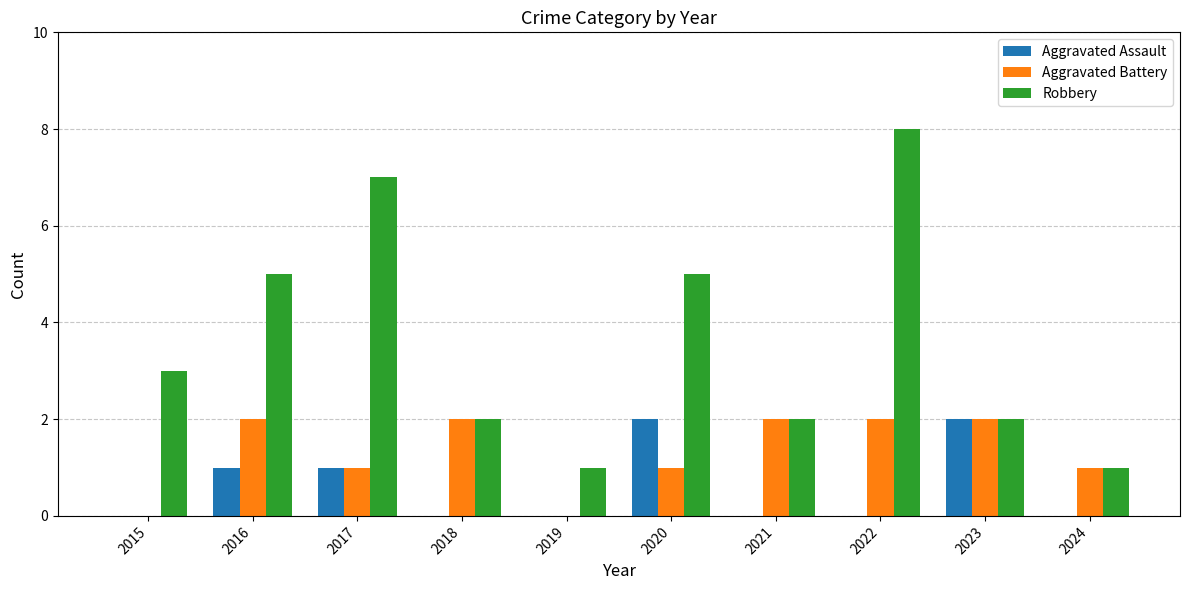

What are all the series names shown in the legend?

Aggravated Assault, Aggravated Battery, Robbery